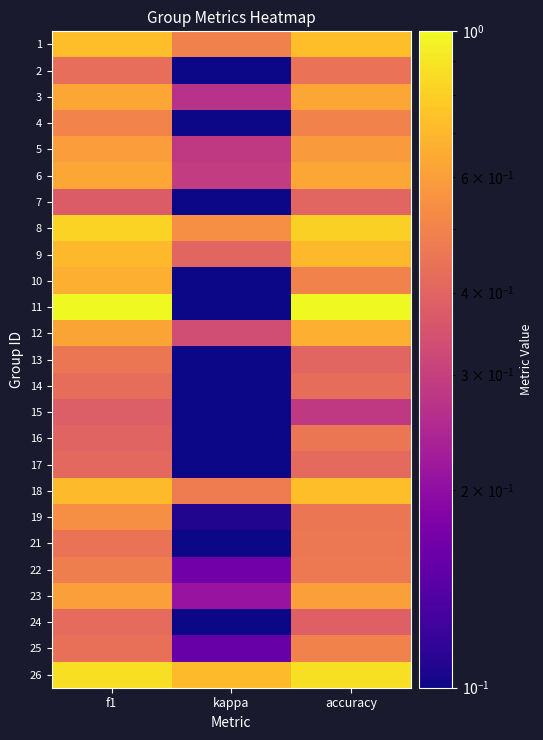

What is the greatest value displayed?

1.0